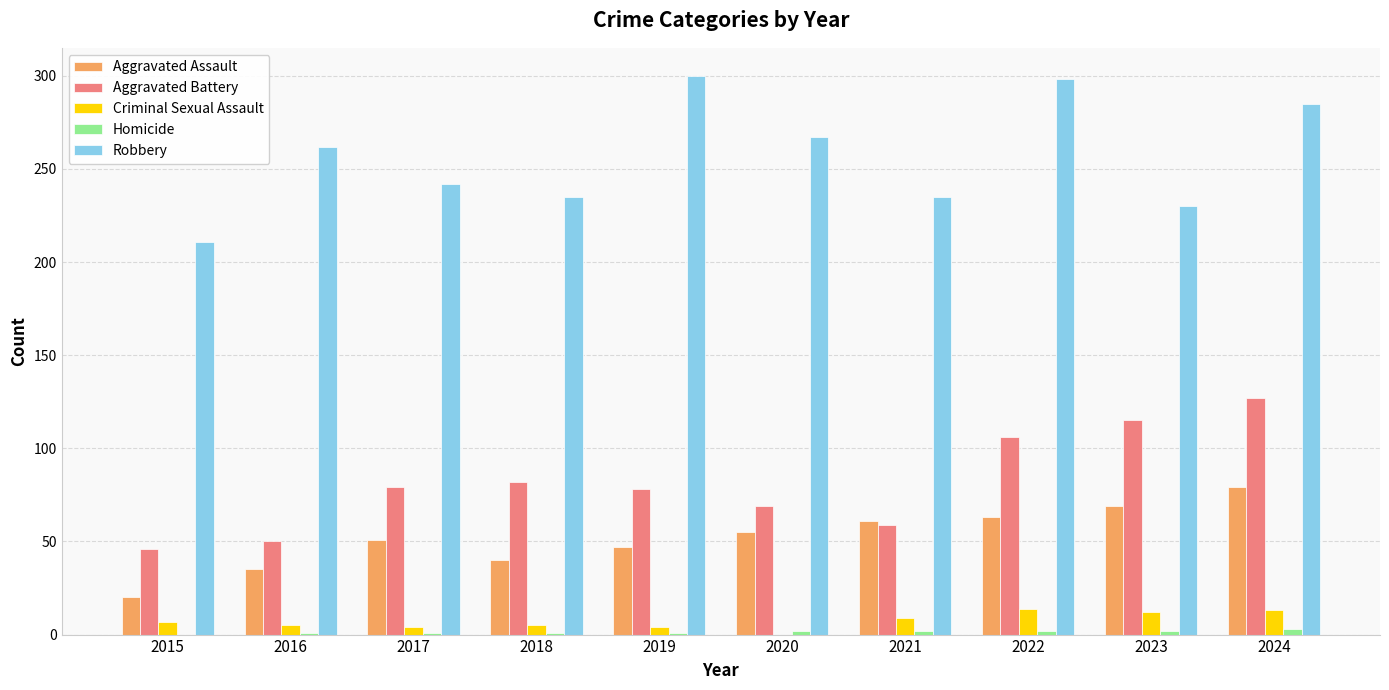

How many data points does each series have?

10